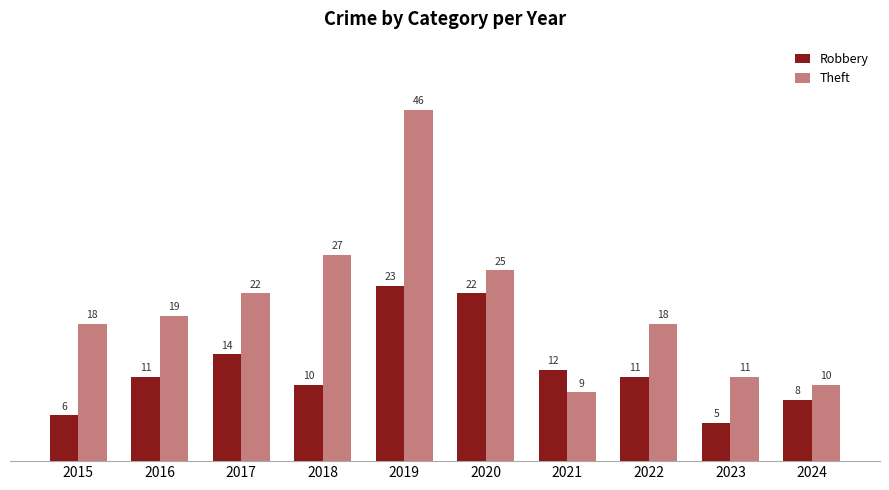

Which series changed the most between 2020 and 2024?

Theft